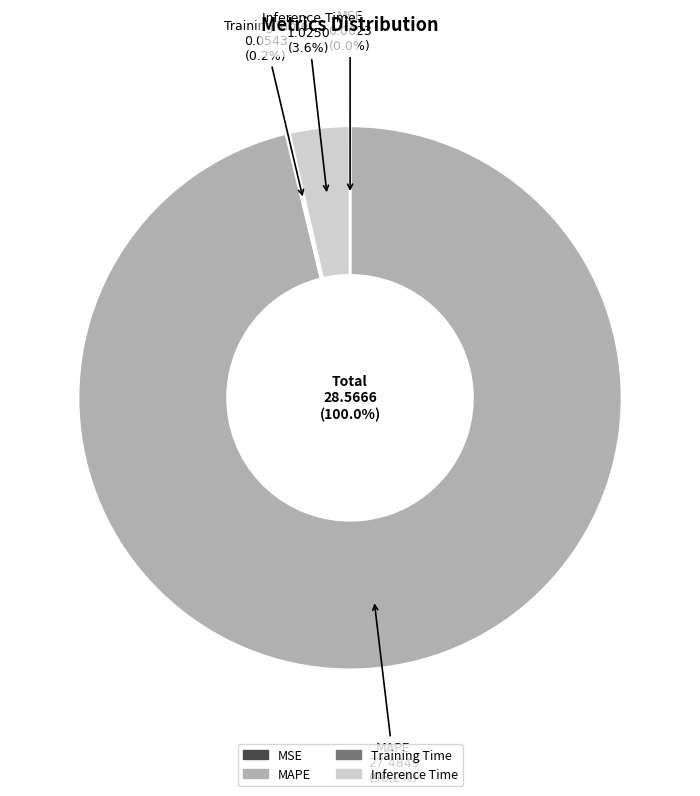

To the nearest percent, what is the combined percentage of Training Time and MAPE?

96%